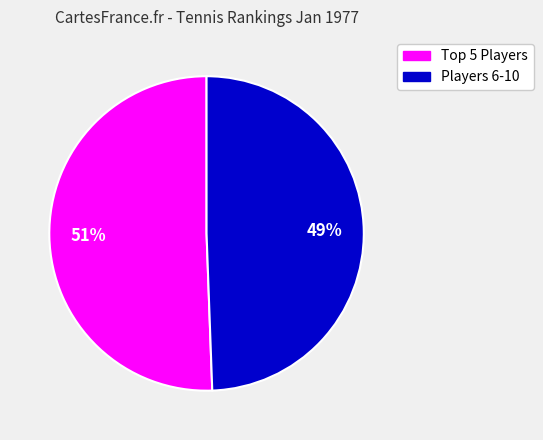

To the nearest percent, what is the average slice percentage?

50%